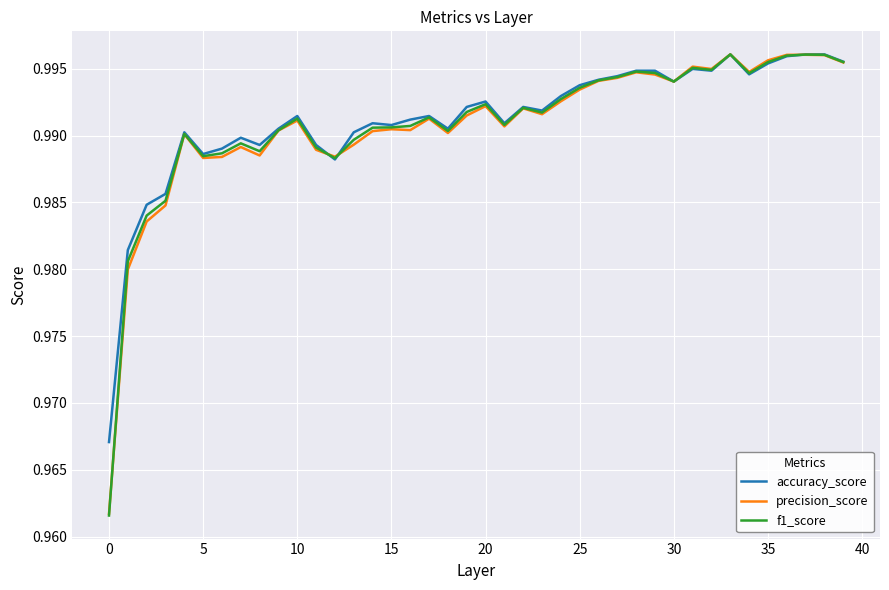

Which series has the largest range (max minus min)?

f1_score